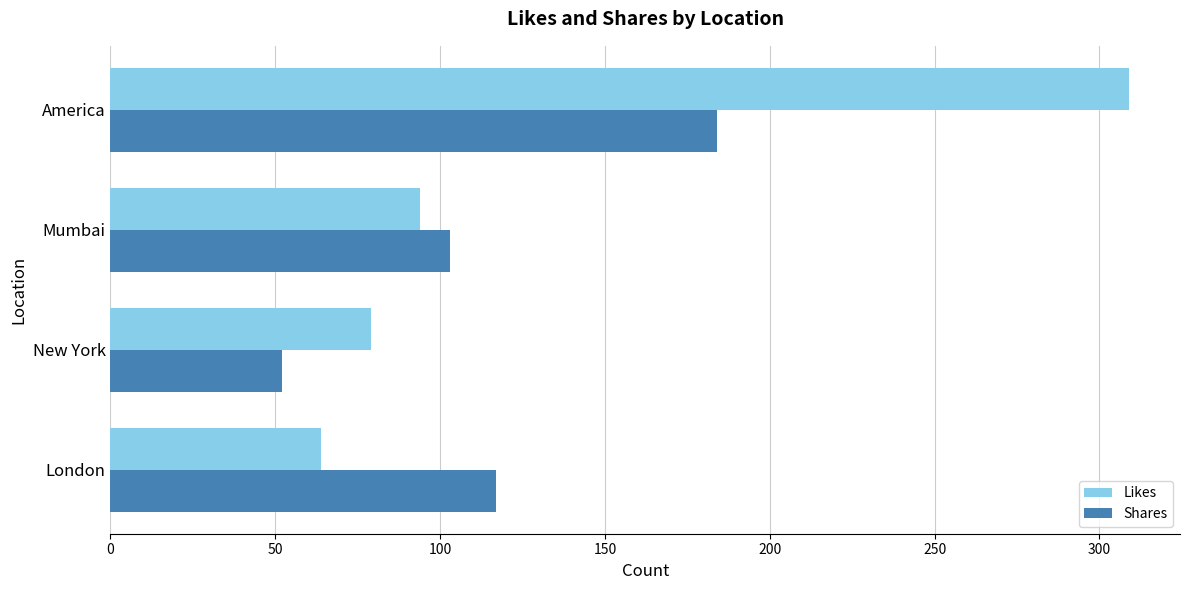

What is the sum of all Shares values?

456